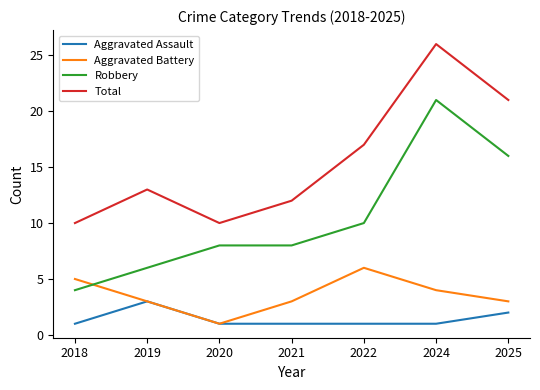

Reading left to right, transcribe all the data shown in this chart.

Aggravated Assault: 2018=1	2019=3	2020=1	2021=1	2022=1	2024=1	2025=2
Aggravated Battery: 2018=5	2019=3	2020=1	2021=3	2022=6	2024=4	2025=3
Robbery: 2018=4	2019=6	2020=8	2021=8	2022=10	2024=21	2025=16
Total: 2018=10	2019=13	2020=10	2021=12	2022=17	2024=26	2025=21